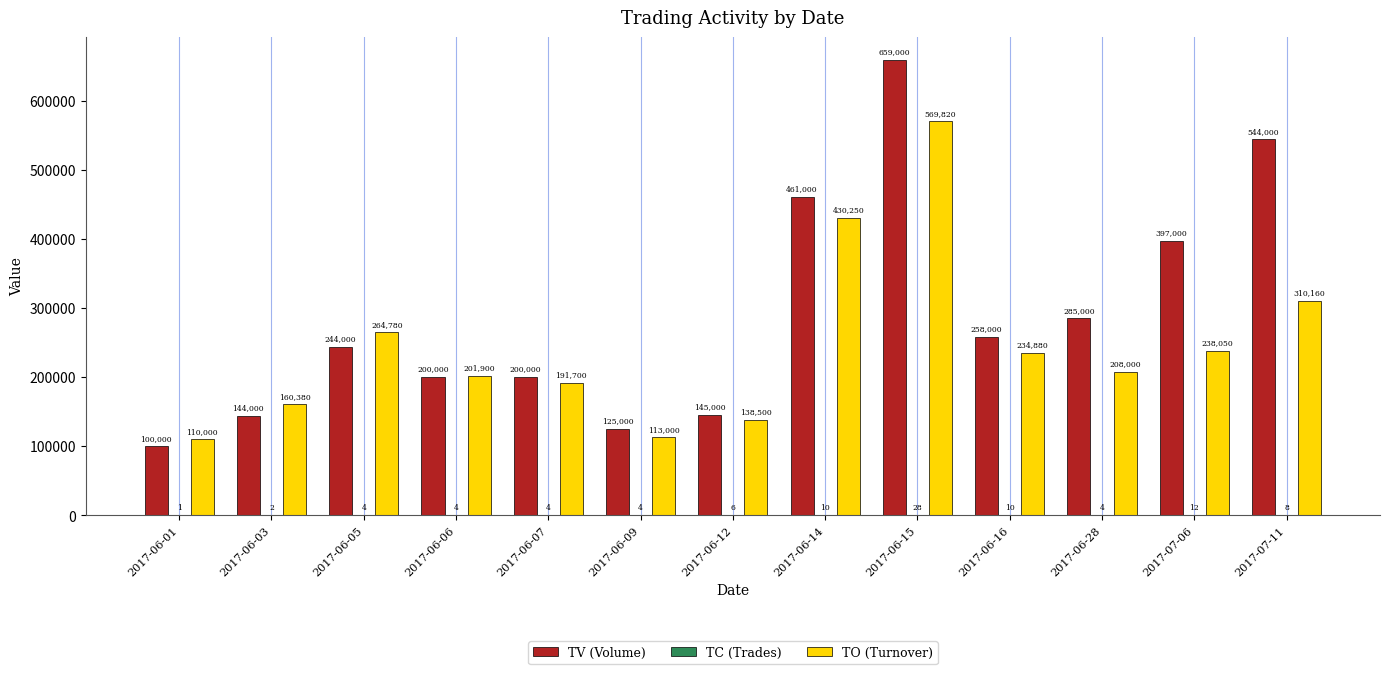

How many groups of bars are there?

13